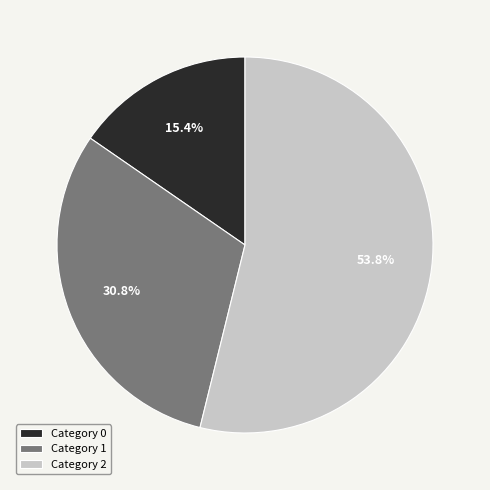

Which slice is the largest?

Category 2